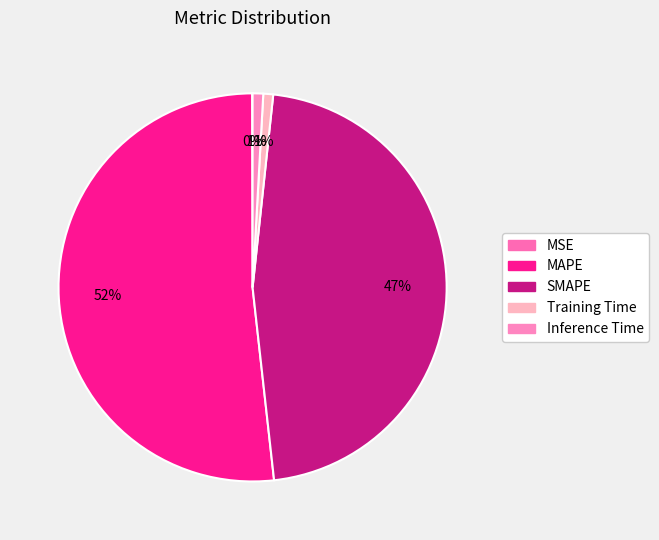

Is MAPE the majority of the pie?

Yes